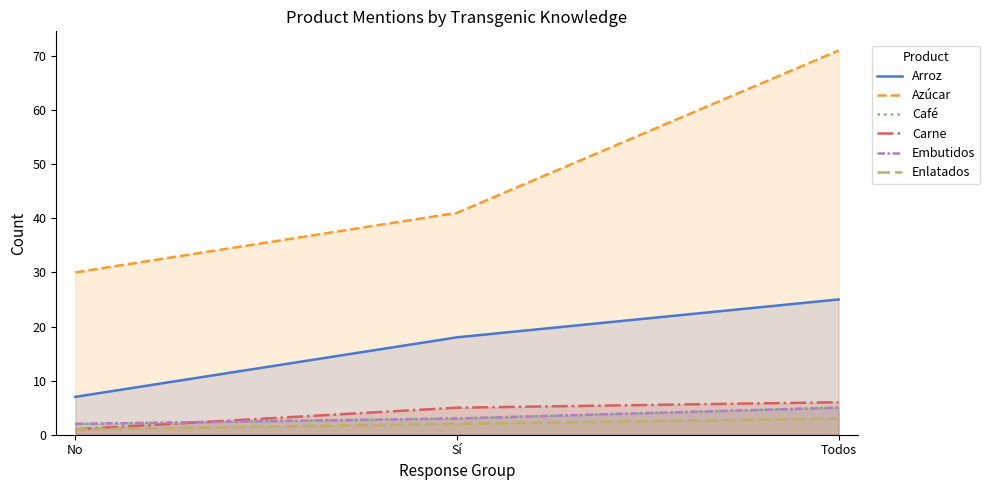

What is the maximum value for Azúcar?

71